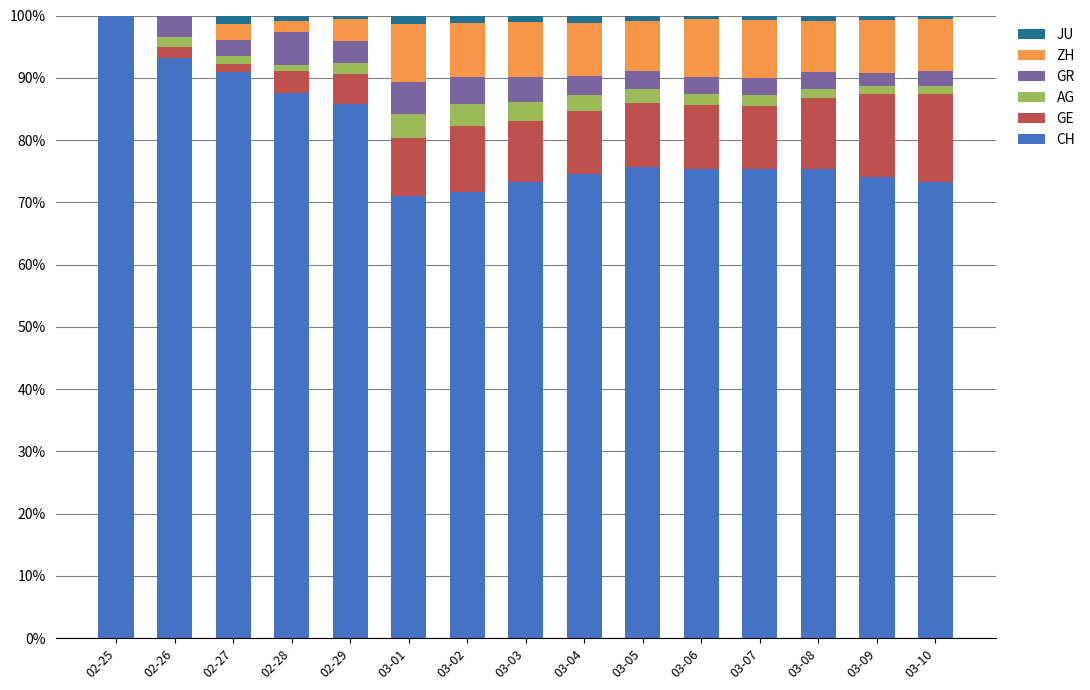

What is the maximum value for CH?

100.0